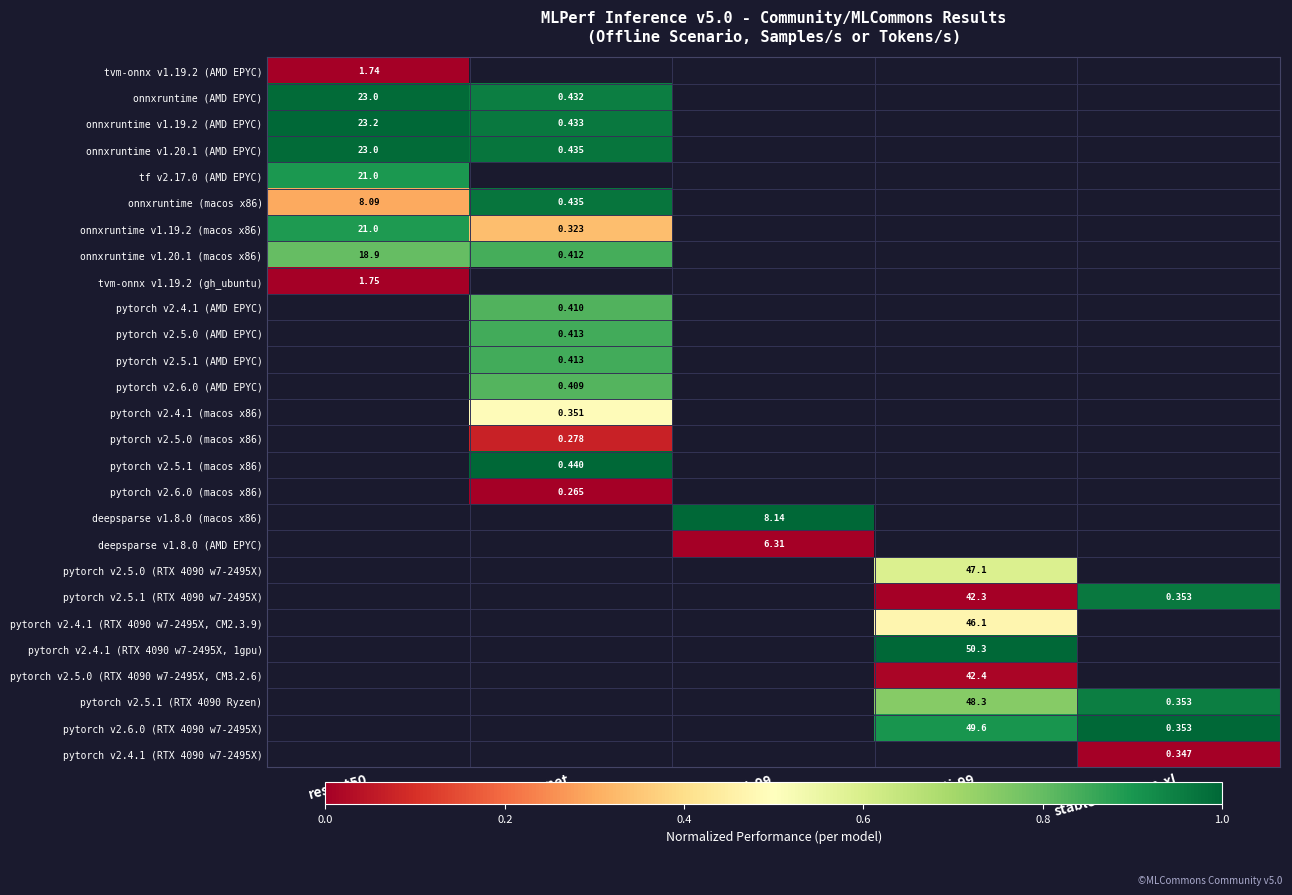

Which has a higher value, bert-99 or stable-diffusion-xl?

stable-diffusion-xl